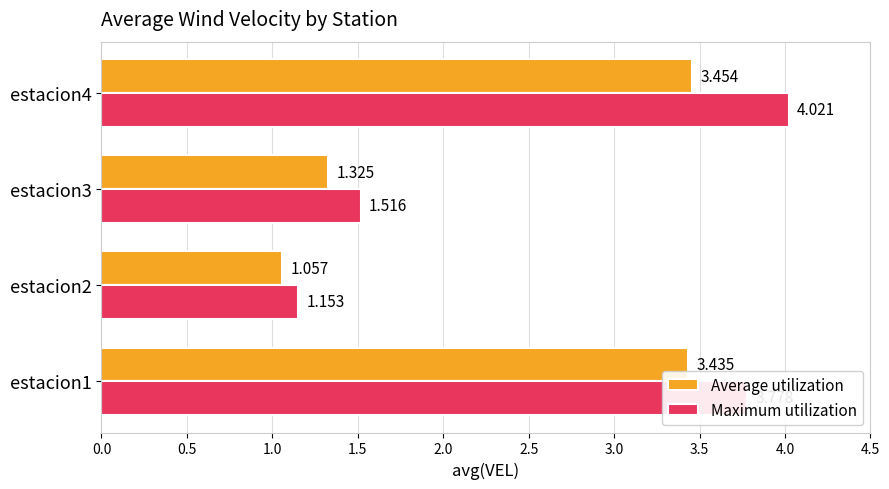

At which label is Maximum utilization closest to 2?

estacion3